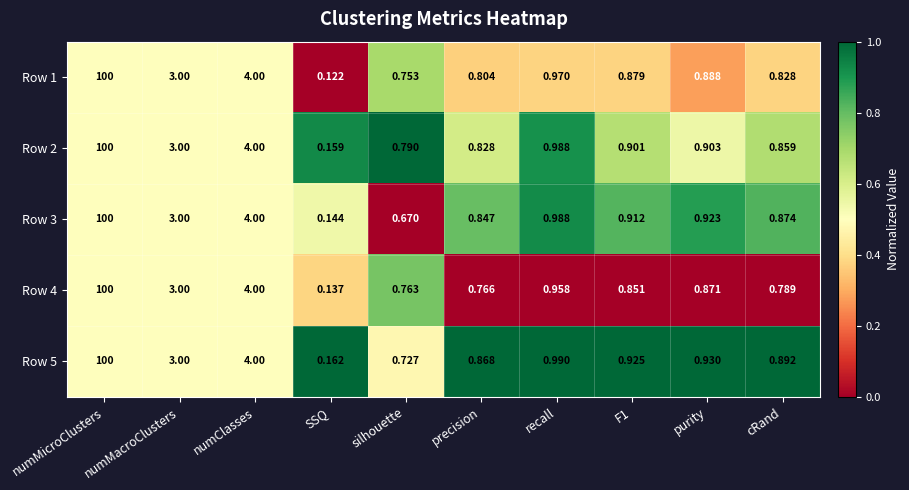

At which label does Row 3 reach its peak?

numMicroClusters